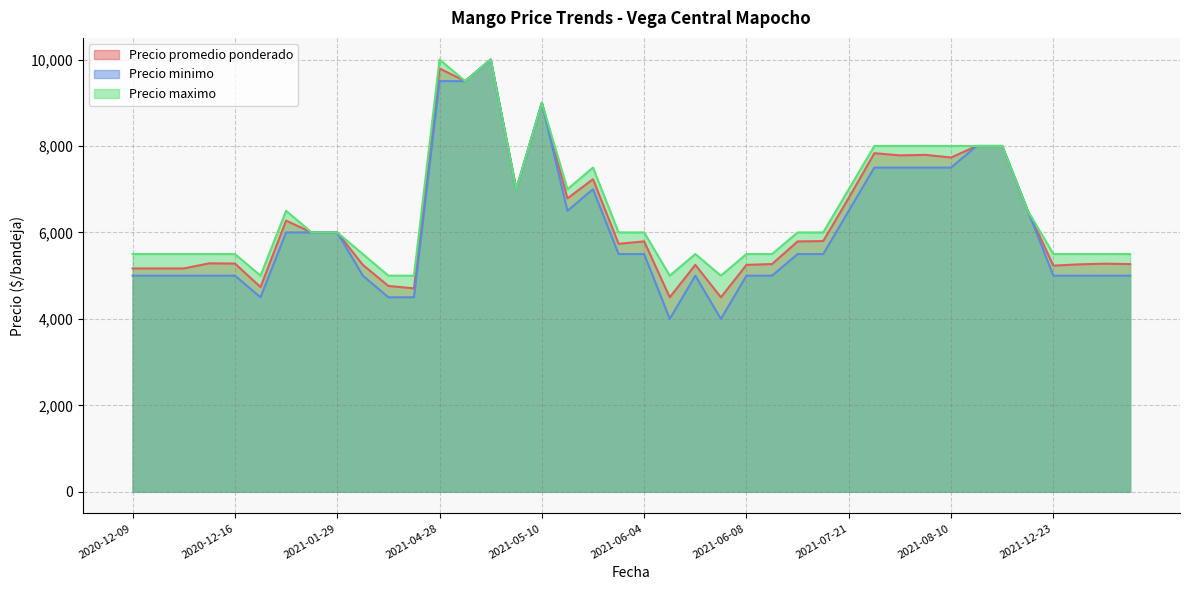

What value does the Precio minimo series have at 2021-05-07, to the nearest 50?

10000